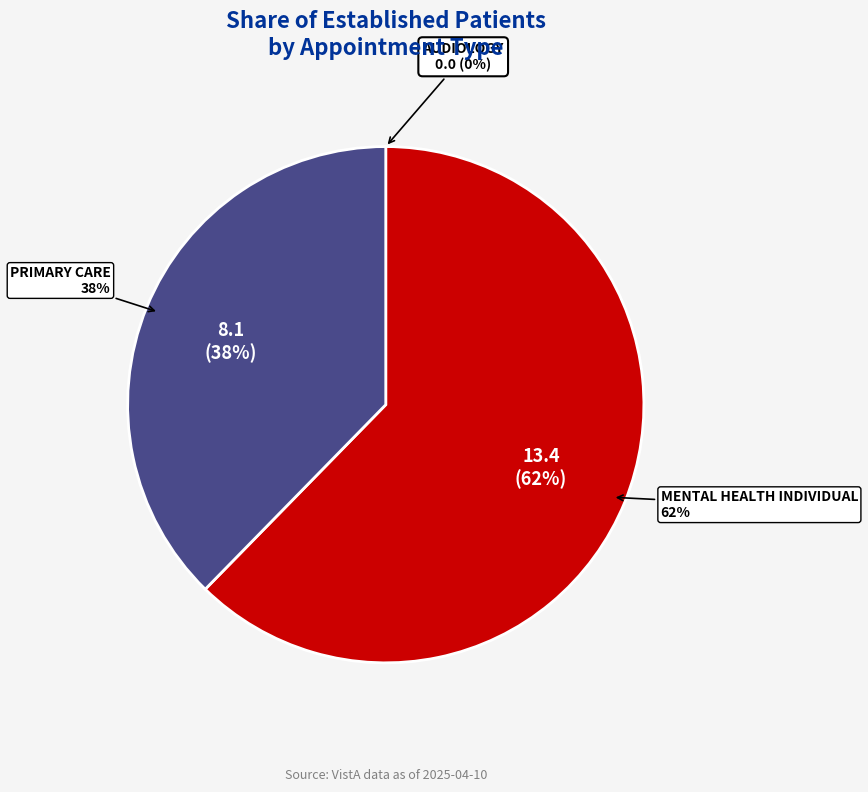

To the nearest percent, what is the average slice percentage?

33%